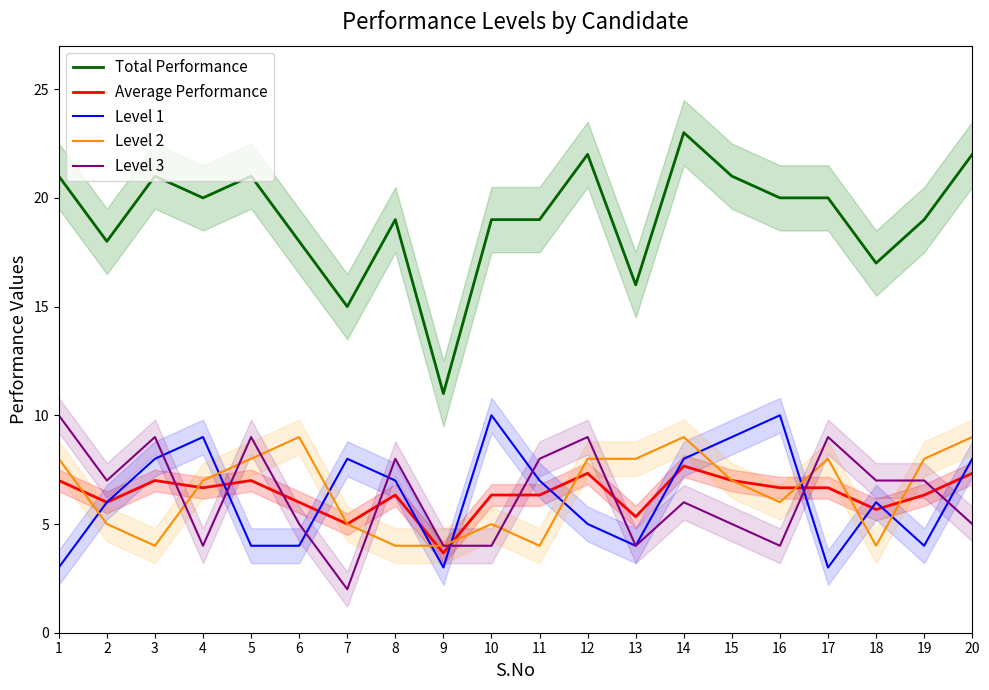

At which label does Level 3 reach its minimum?

7